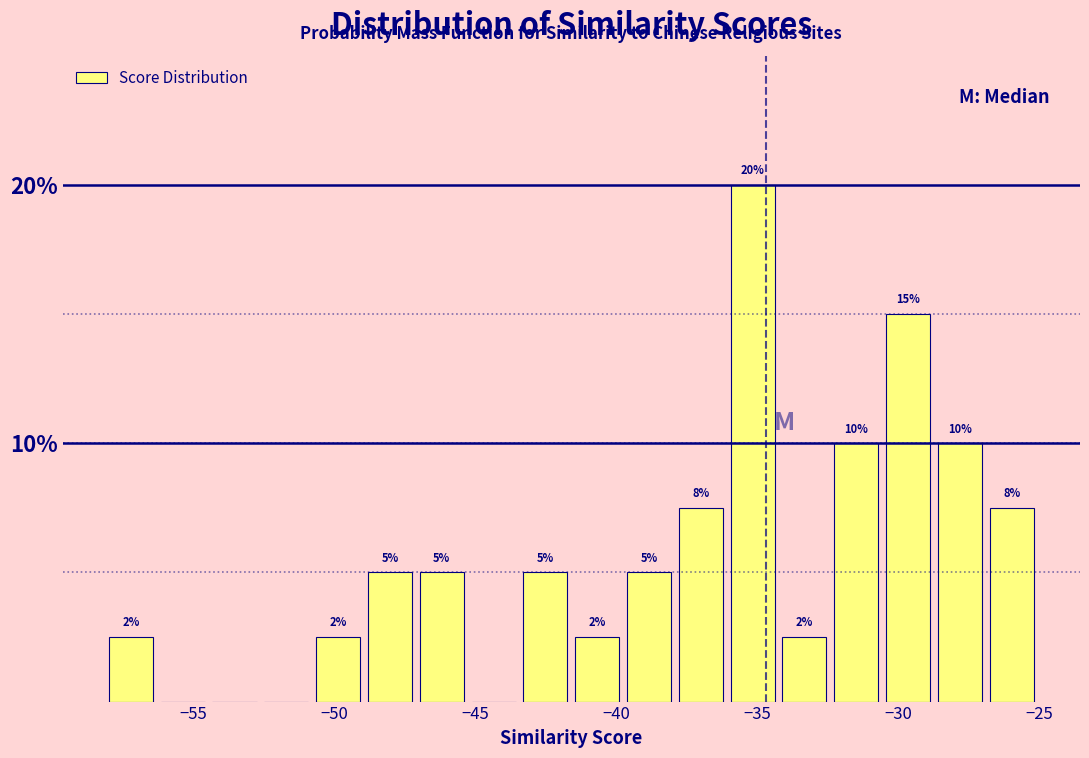

Read against the x-axis, roughly where is the centre of the tallest bar?

-35.0